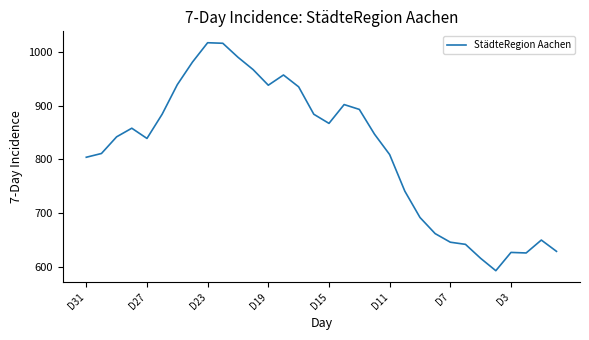

What is the greatest value displayed?

1017